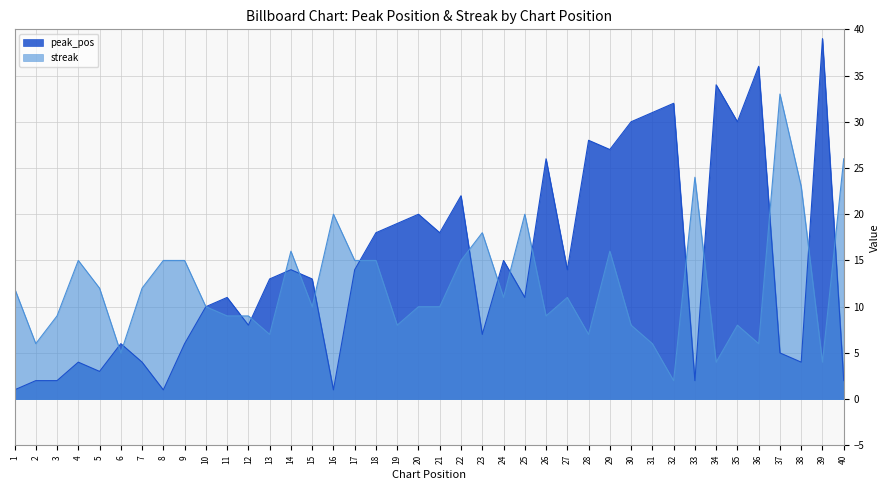

Where do streak and peak_pos first cross each other?

5 and 6